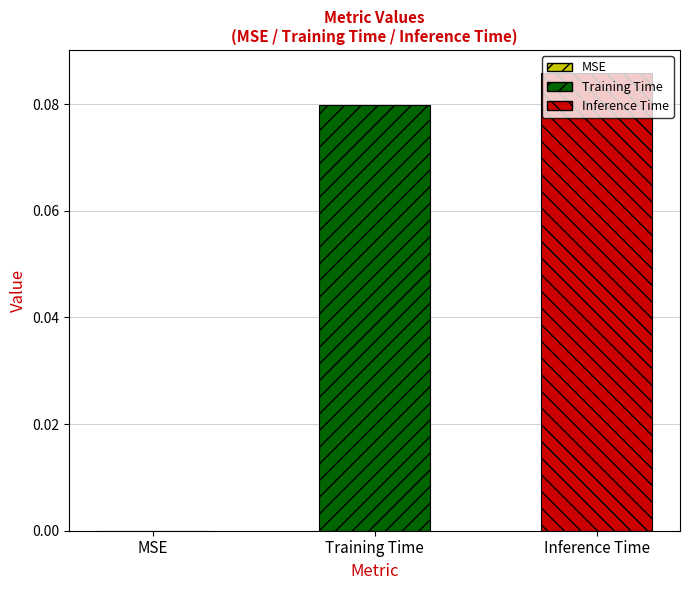

How many categories are shown in the chart?

1